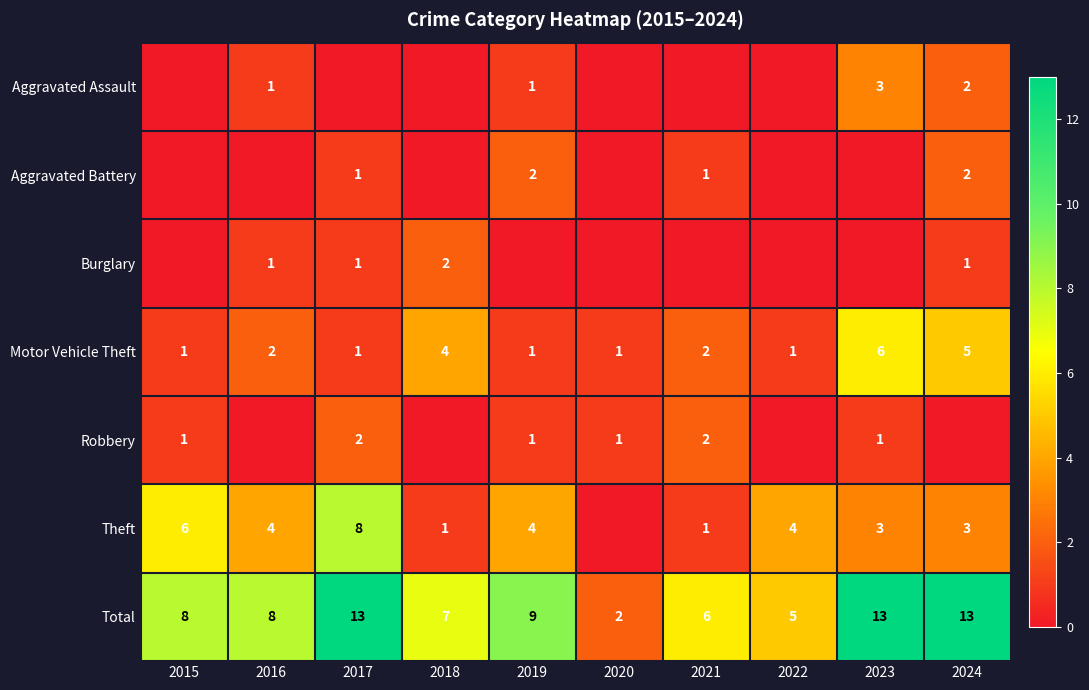

What is the sum of the Total values at 2023 and 2018?

20